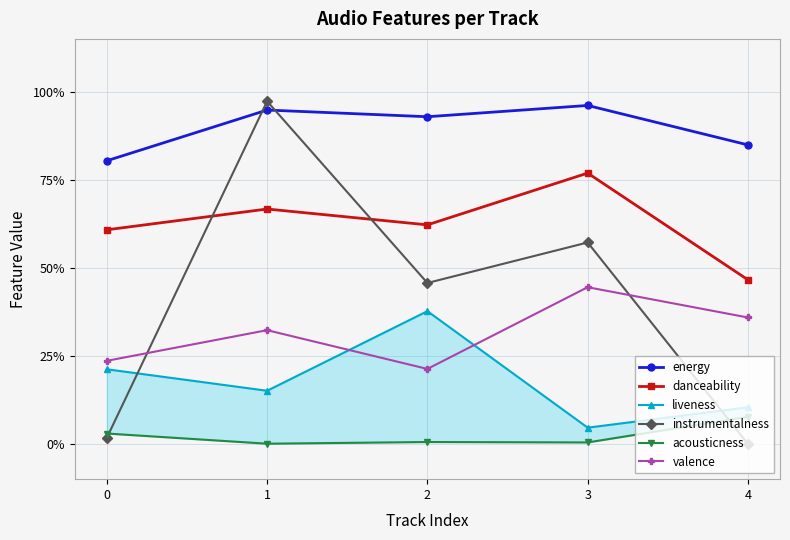

At which category does valence reach its first local valley?

2